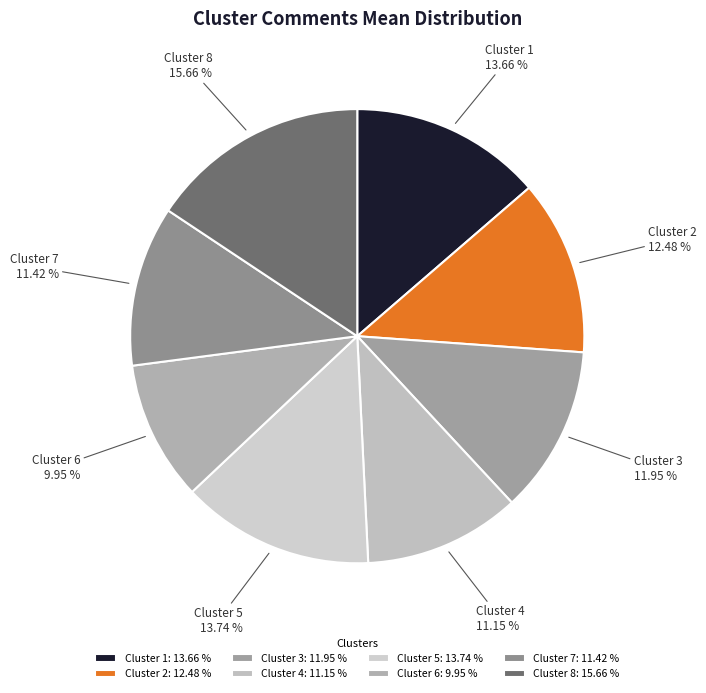

Is there any slice that represents more than half of the pie?

No